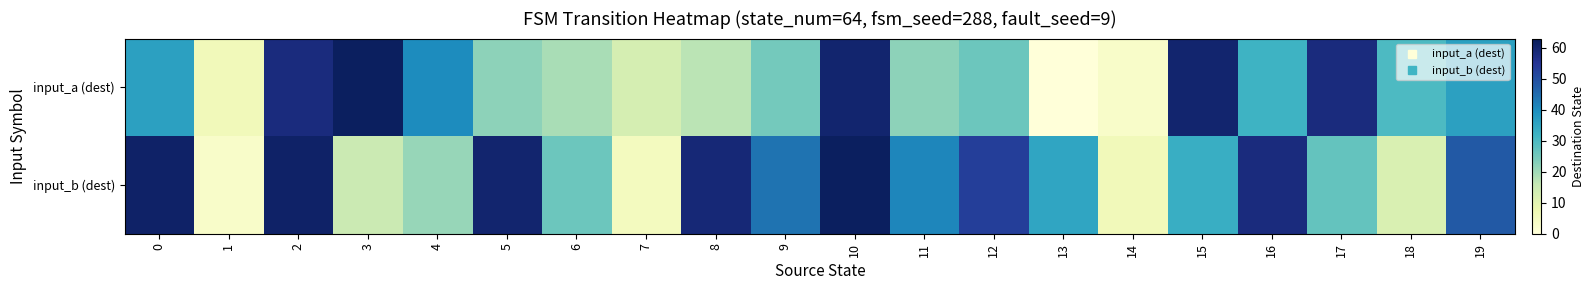

Reading right to left, list all the values displayed in this chart.

input_a (dest): 19=36	18=30	17=58	16=32	15=60	14=3	13=0	12=26	11=22	10=60	9=25	8=17	7=13	6=19	5=22	4=40	3=62	2=58	1=6	0=36
input_b (dest): 19=48	18=12	17=27	16=58	15=33	14=6	13=35	12=53	11=41	10=62	9=44	8=59	7=5	6=26	5=60	4=21	3=15	2=61	1=3	0=61